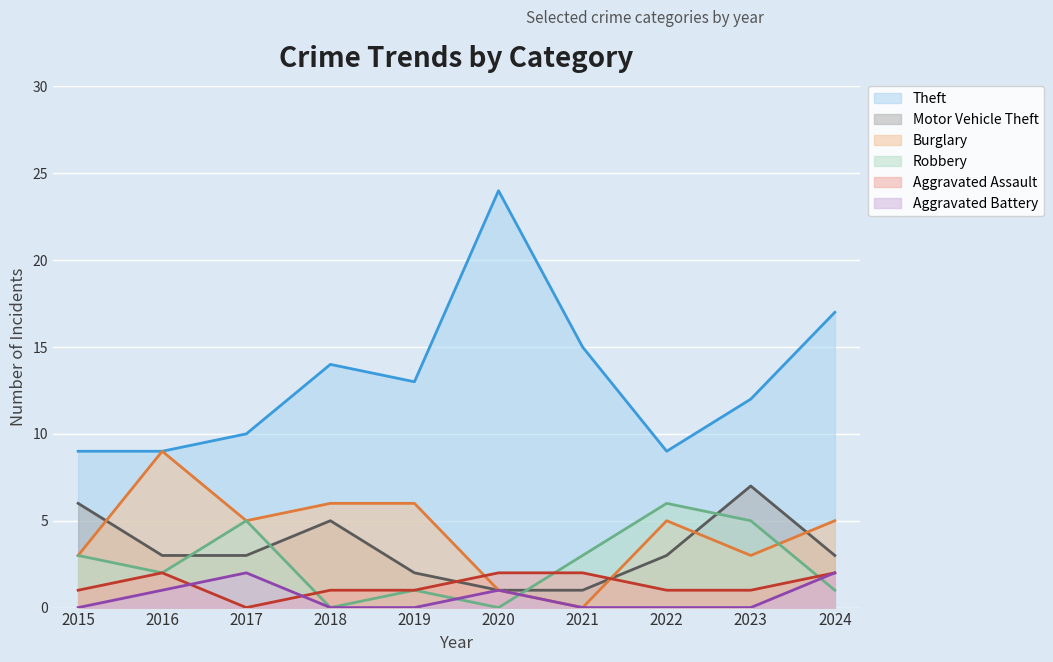

What is the total value across all series at 2021?

21